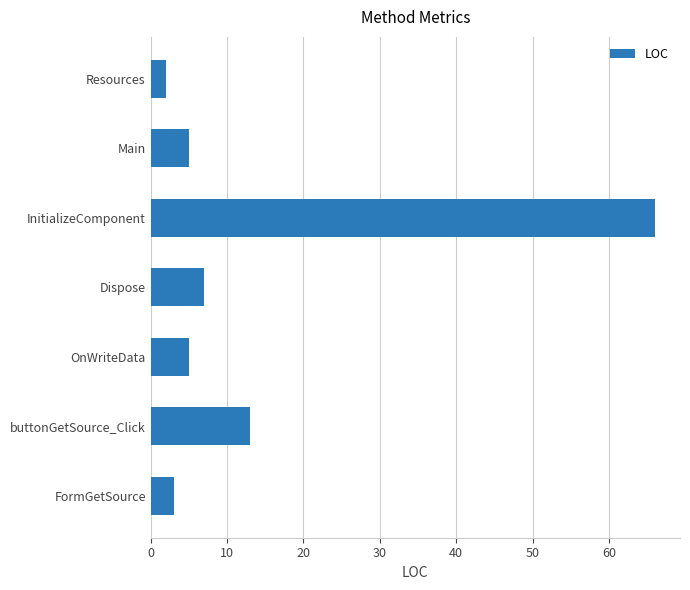

What is the difference between the maximum and second lowest values?

63